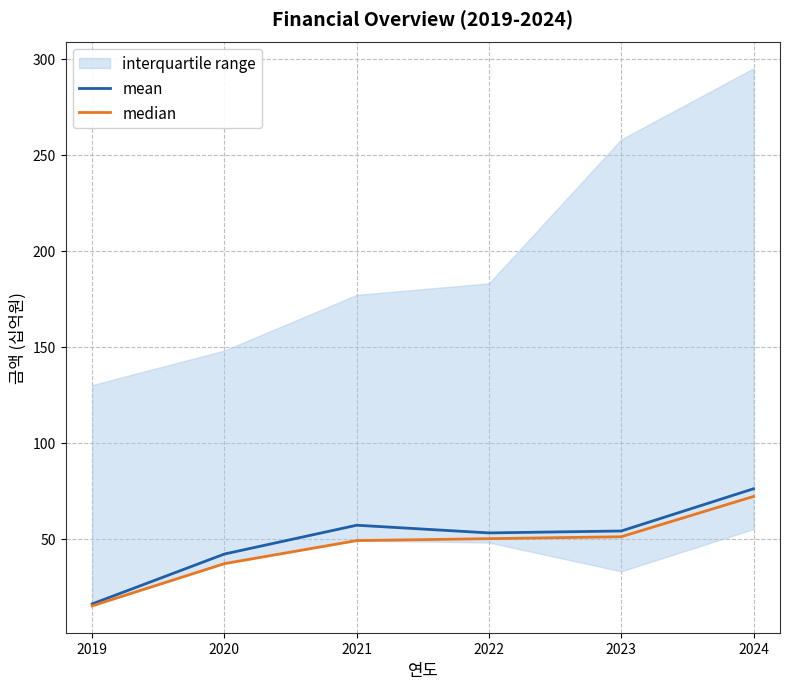

What is the value of the median point at the 5th from the left?

51